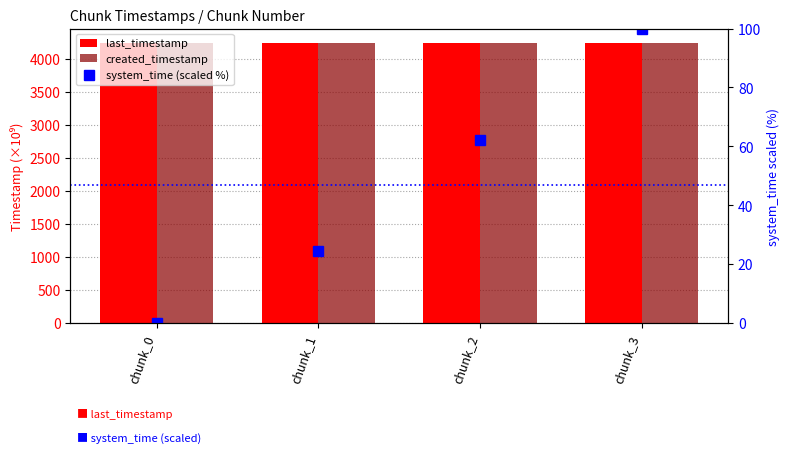

What is the sum of all last_timestamp values?

16975.9